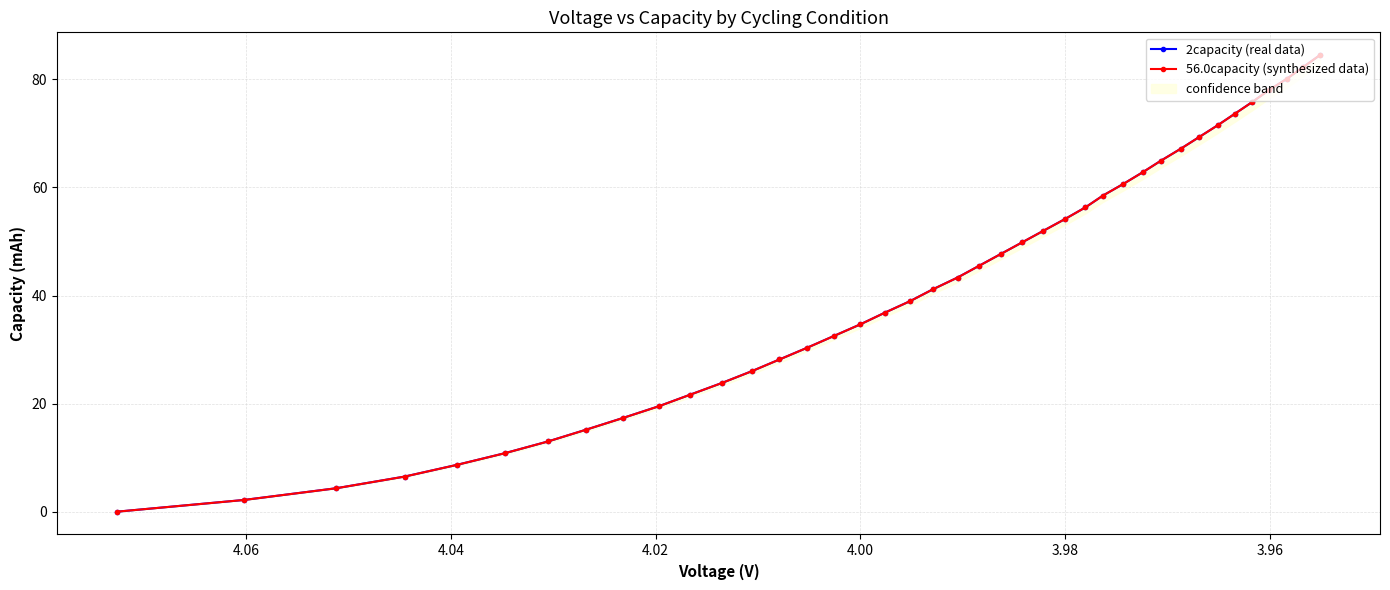

True or false: 56.0capacity (synthesized data) has more than 0 points higher than both neighbors.

False